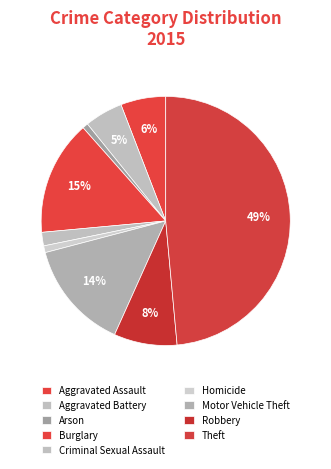

How many segments does this pie chart have?

9